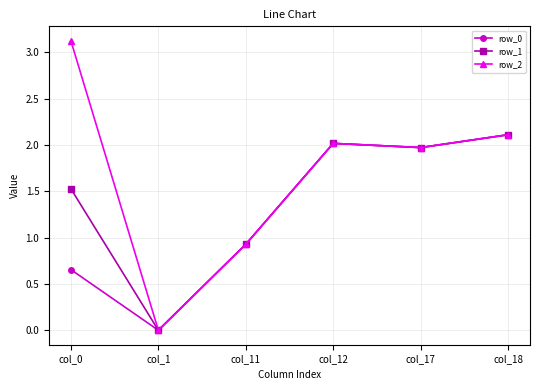

How many values in row_0 are above zero?

5